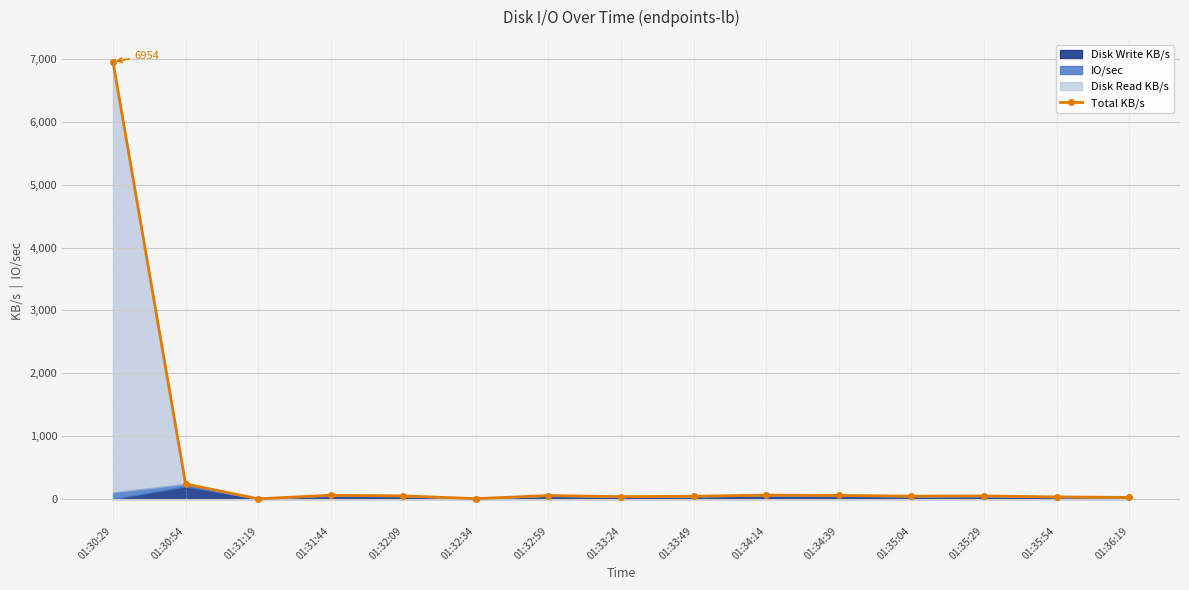

What is the value of the 1st point from the left?

6954.3